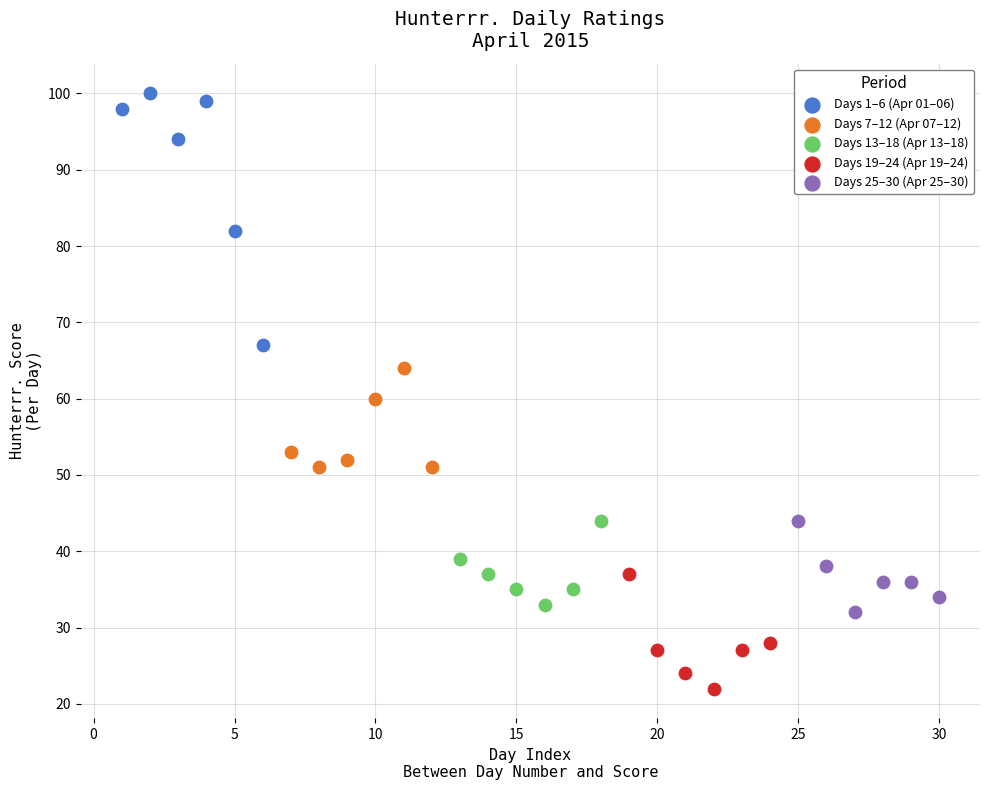

What are all the series names shown in the legend?

Days 1–6 (Apr 01–06), Days 7–12 (Apr 07–12), Days 13–18 (Apr 13–18), Days 19–24 (Apr 19–24), Days 25–30 (Apr 25–30)